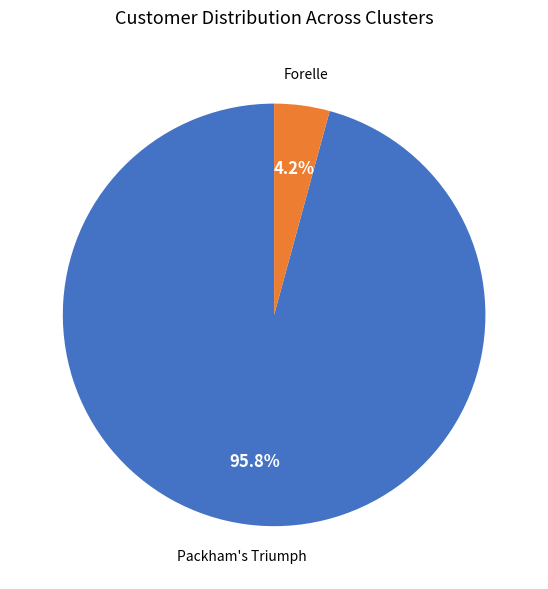

Is there a majority slice in this chart?

Yes